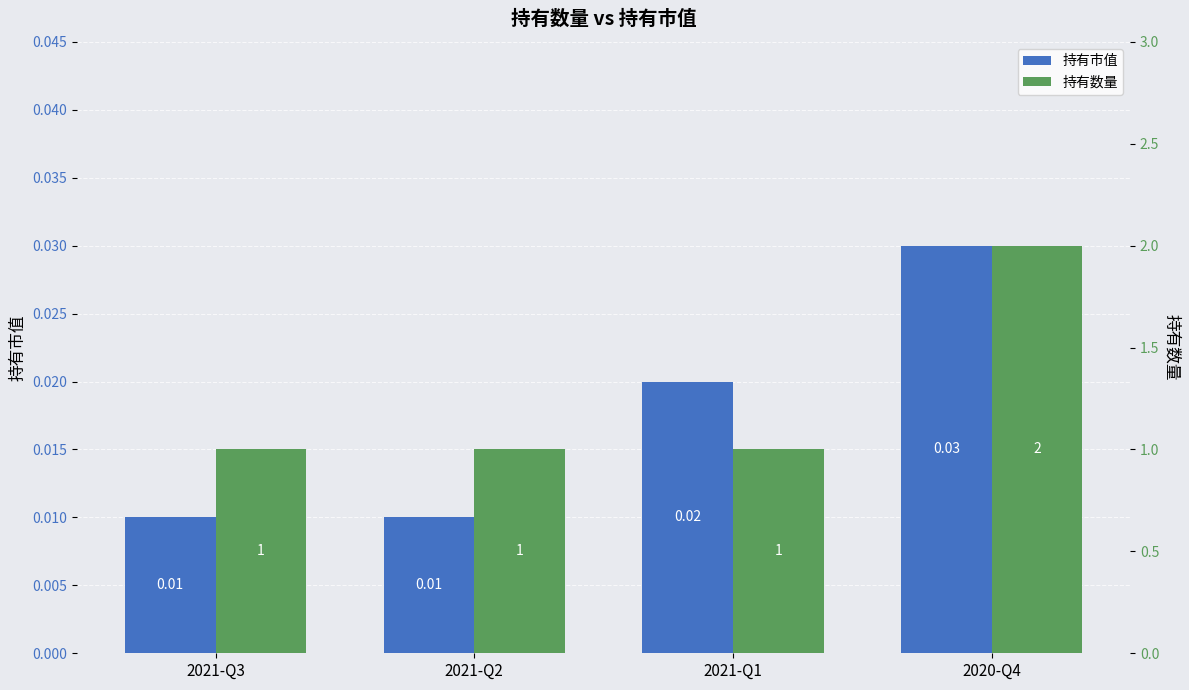

Reading left to right, what are all the values shown in this chart?

持有市值: 2021-Q3=0.0	2021-Q2=0.0	2021-Q1=0.0	2020-Q4=0.0
持有数量: 2021-Q3=1.0	2021-Q2=1.0	2021-Q1=1.0	2020-Q4=2.0